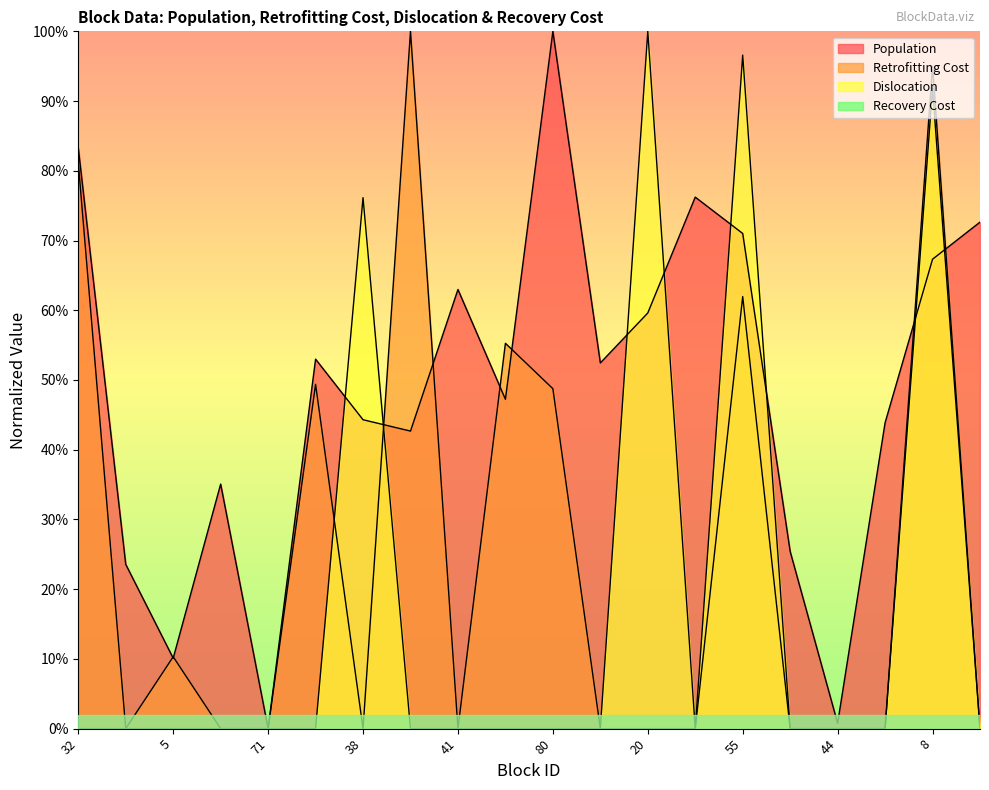

What is the value of the Retrofitting Cost point at the 11th from the left?

0.5